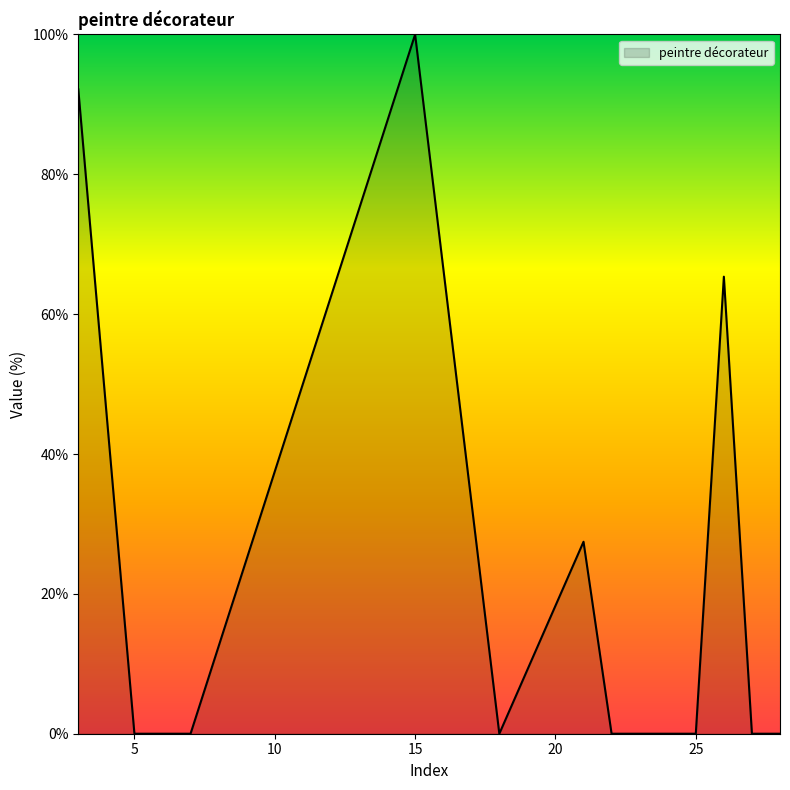

How many distinct data groups are displayed?

1